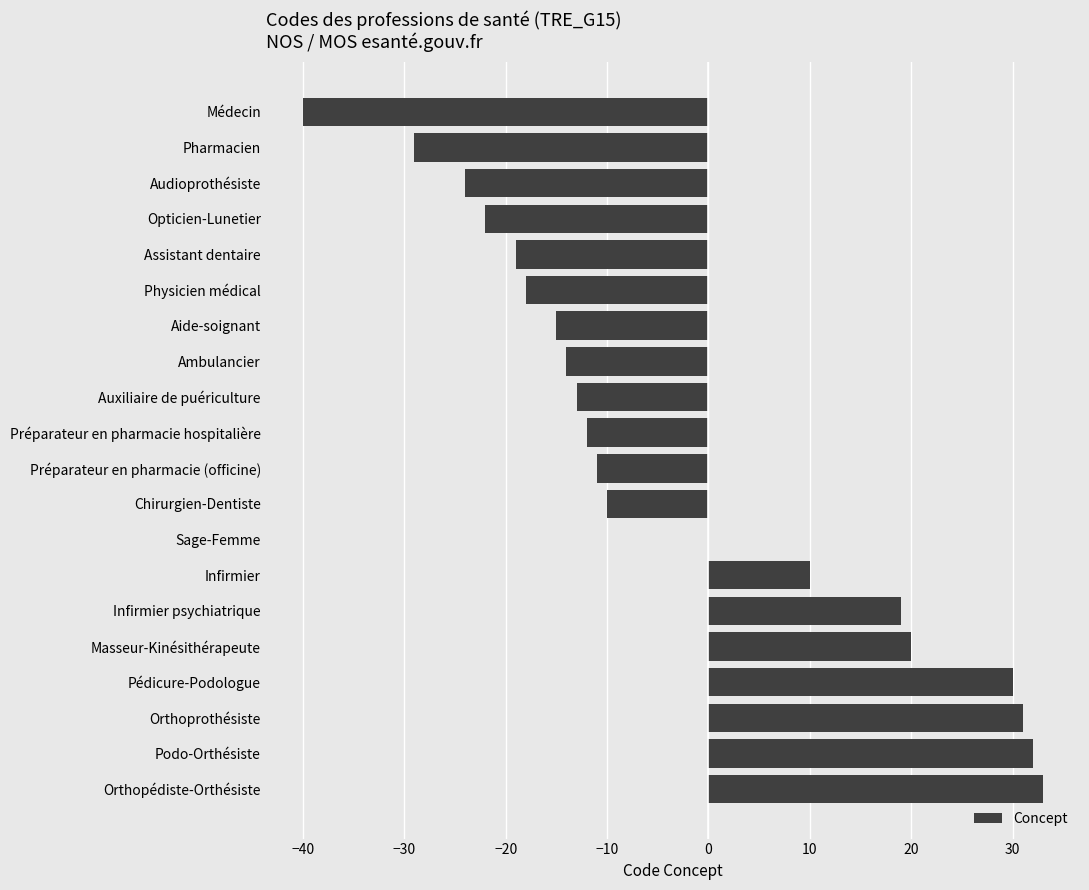

Between Préparateur en pharmacie (officine) and Assistant dentaire, which is larger?

Préparateur en pharmacie (officine)